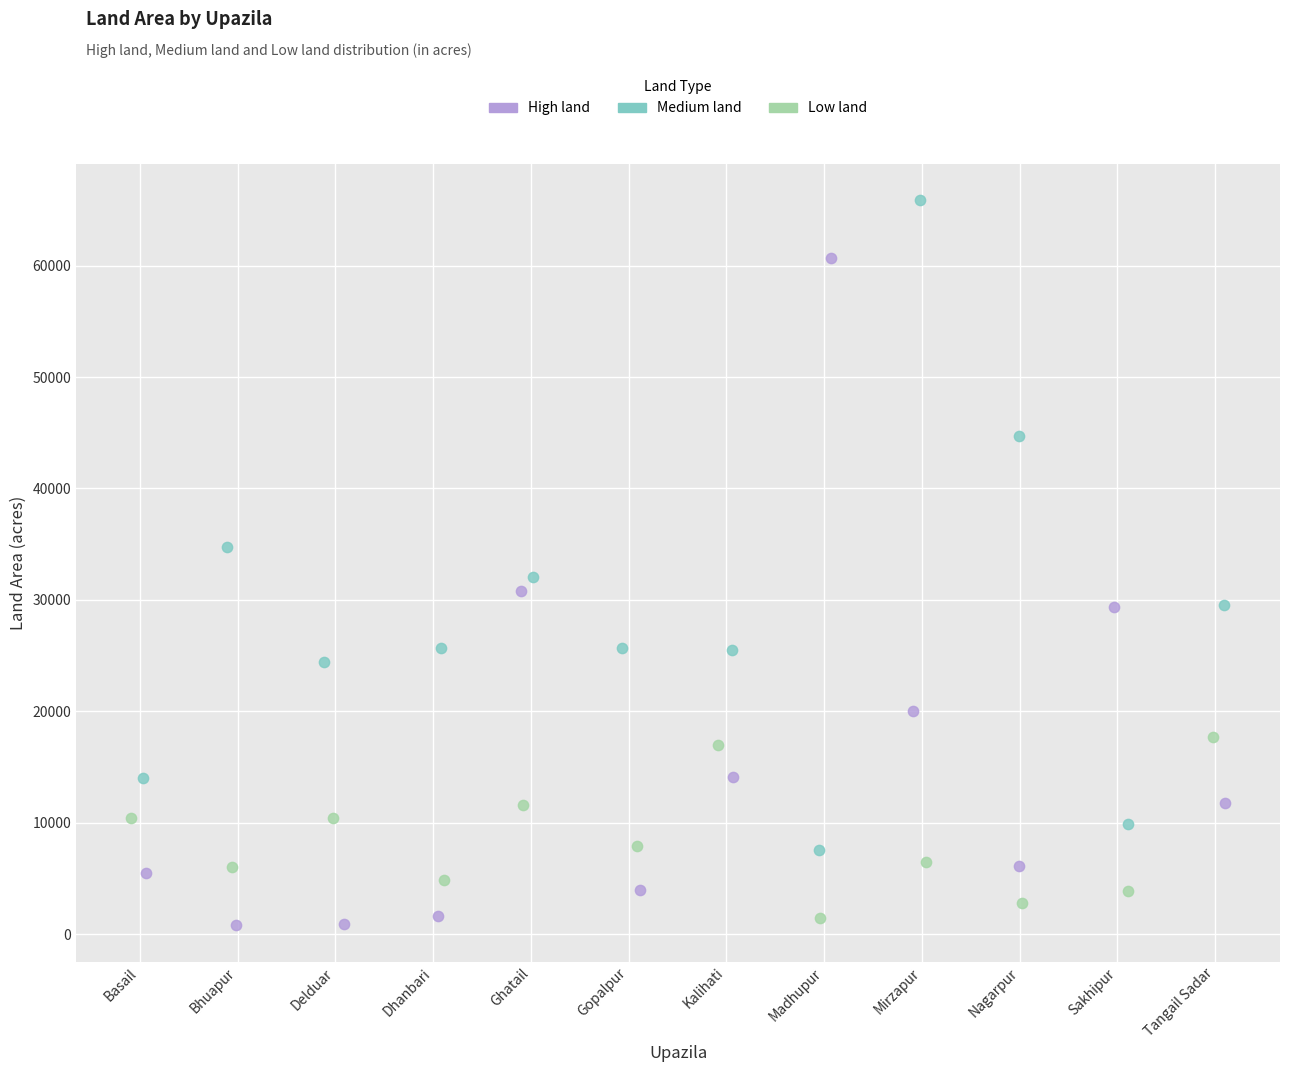

Which series contains the lowest Y value?

High land